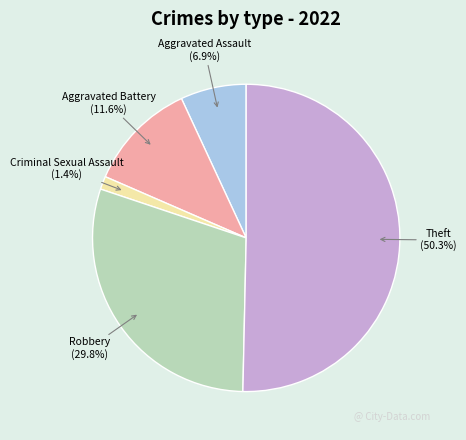

Does any single category account for the majority?

Yes